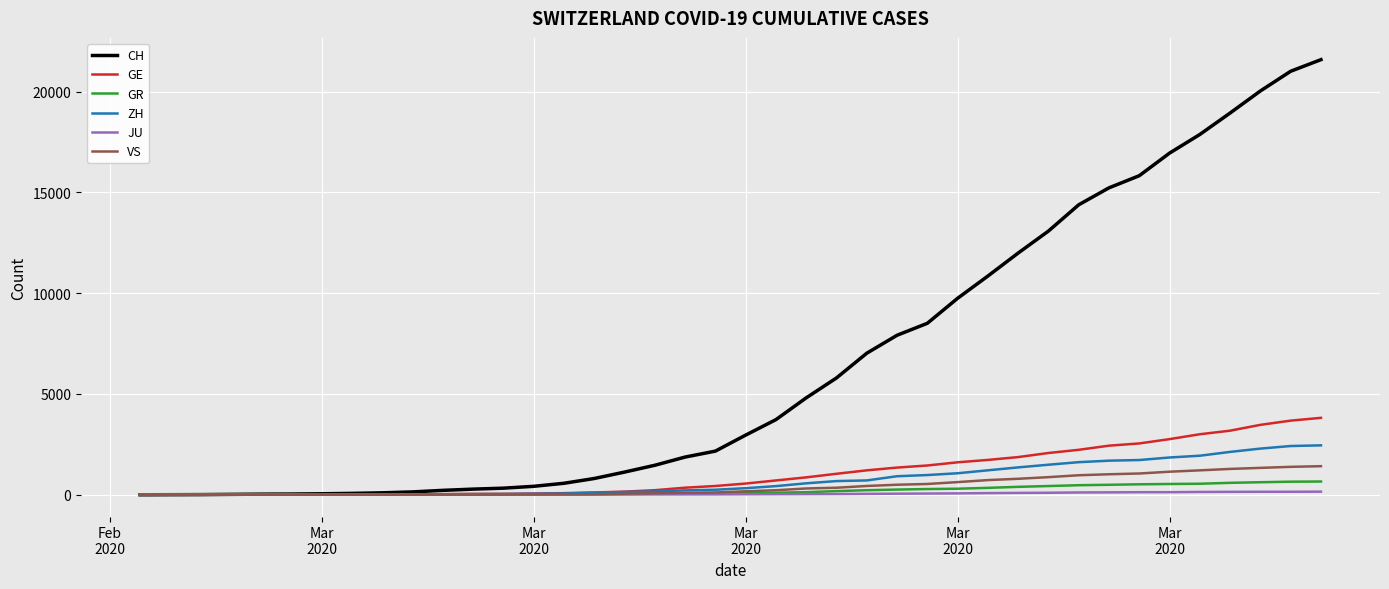

What is the sum of all GR values?

8233